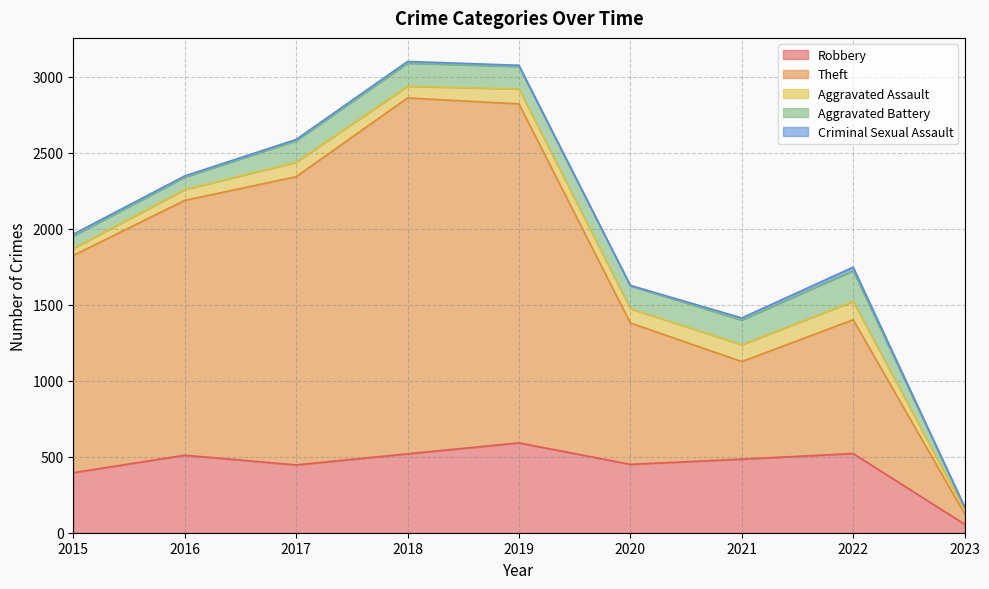

What is the total value across all series at 2018?

3100